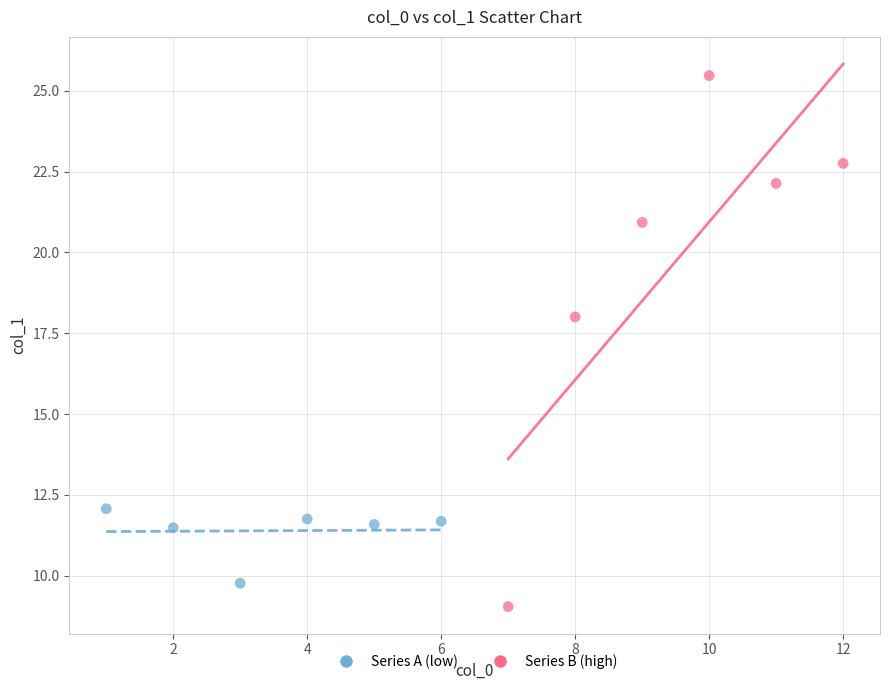

Which series contains the highest Y value?

Series B (high)